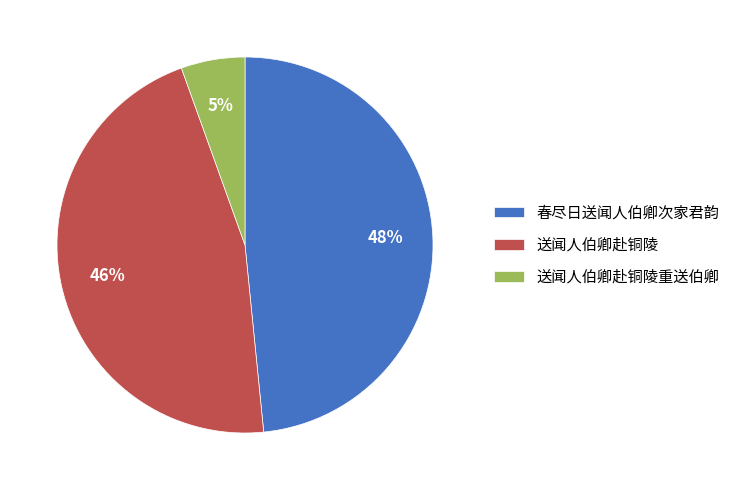

What percentage is the 送闻人伯卿赴铜陵 slice, to the nearest percent?

46%